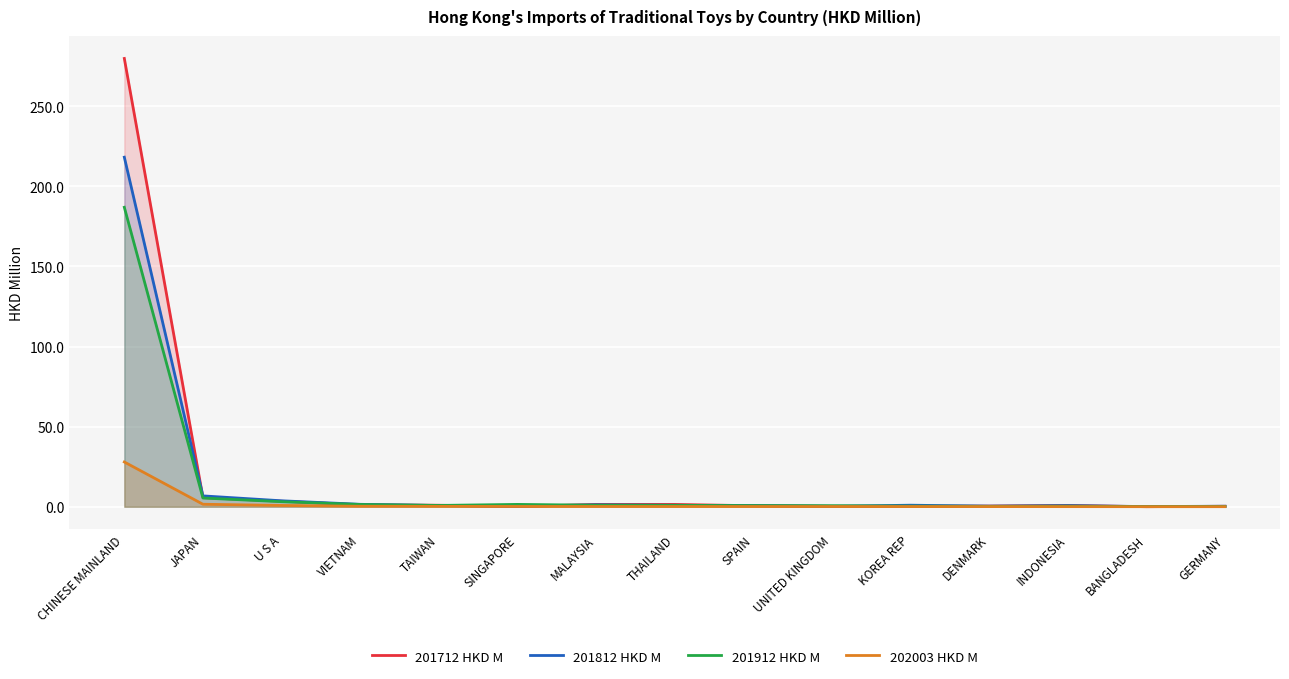

At how many categories does at least one series exceed 223?

1